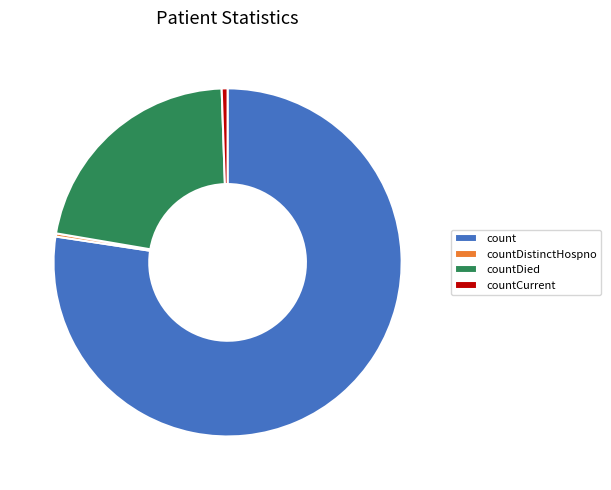

What is the largest slice in the pie chart?

count